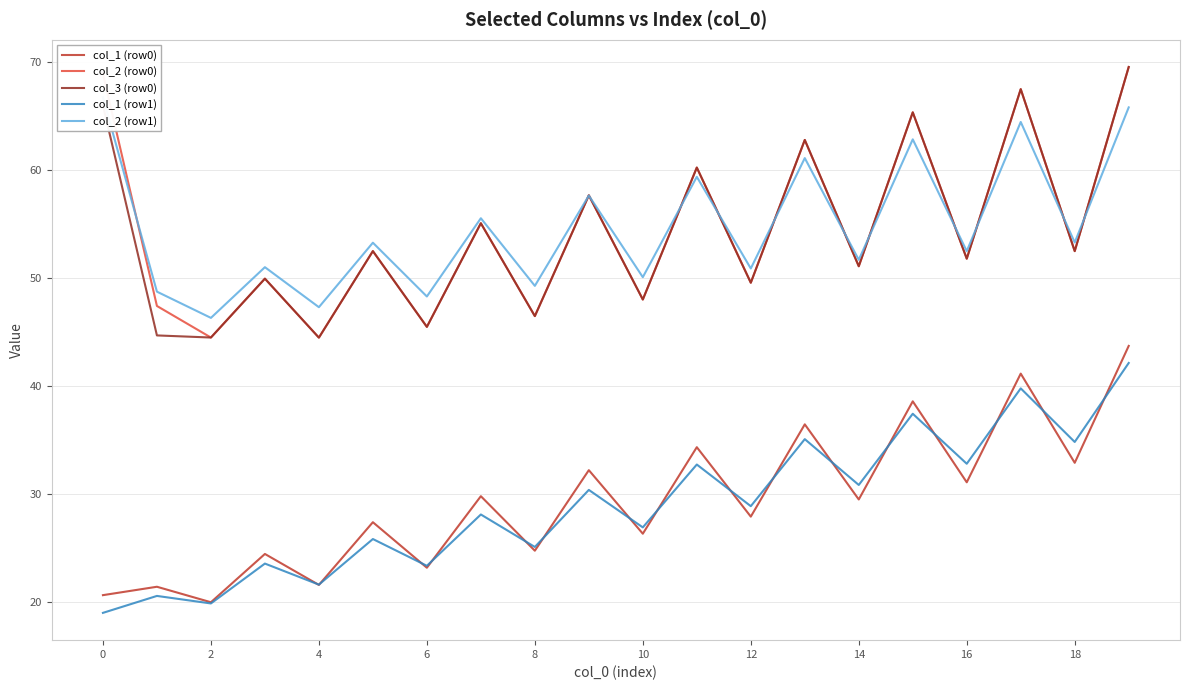

Is the value of col_3 (row0) at 0 greater than the value of col_1 (row1) at 10?

Yes